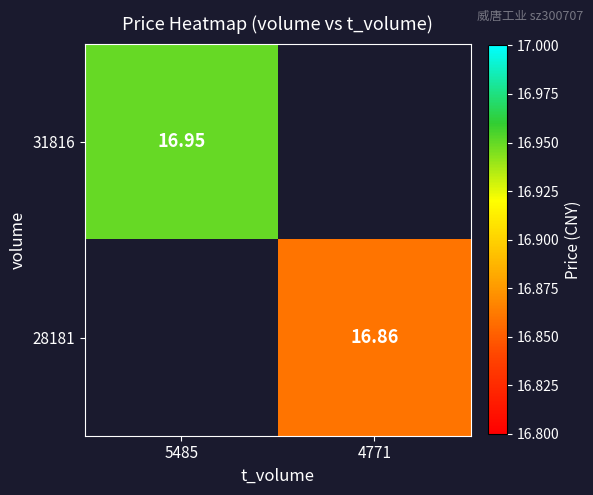

At how many categories does at least one series exceed 16?

2